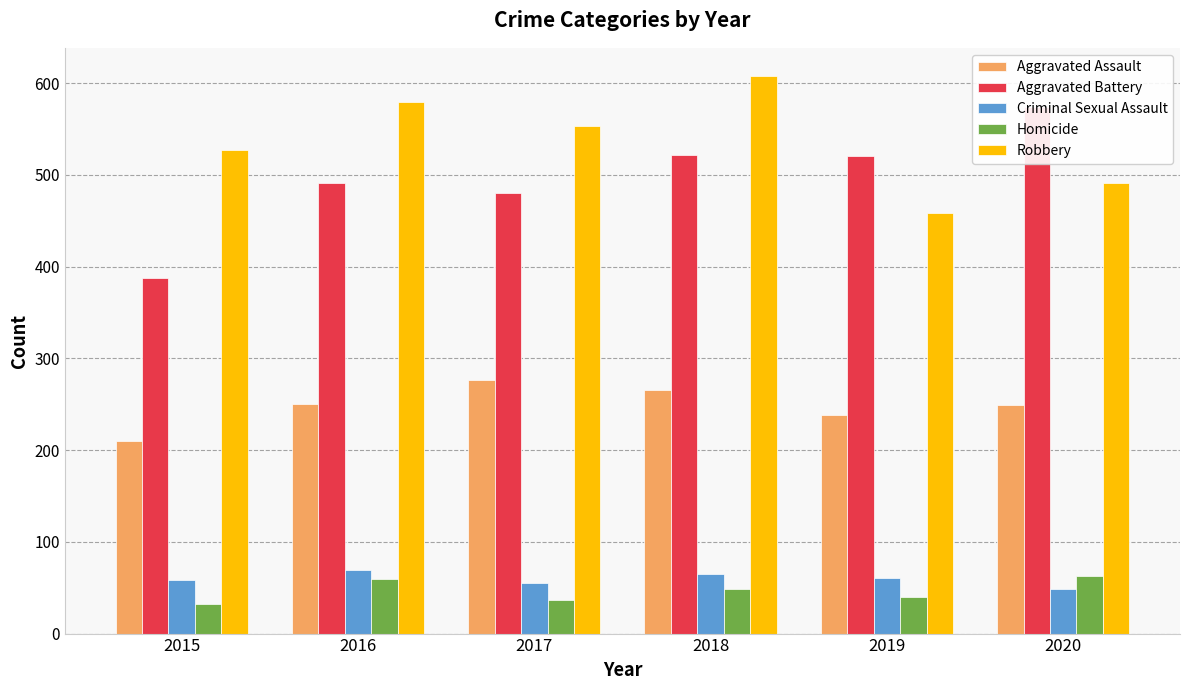

What is the average value of the Aggravated Assault series?

248